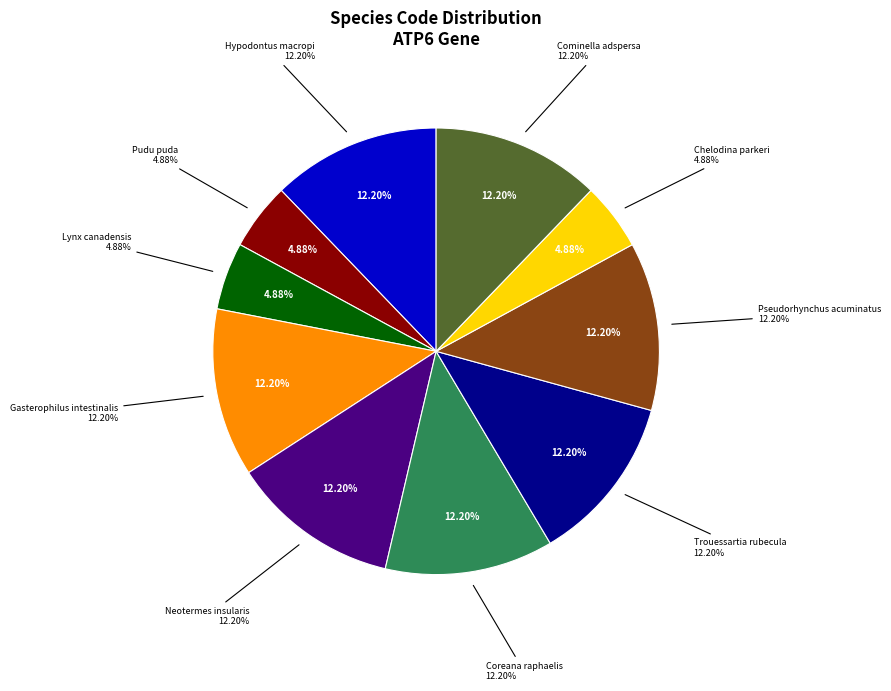

Which category has the biggest portion of the pie?

Hypodontus macropi